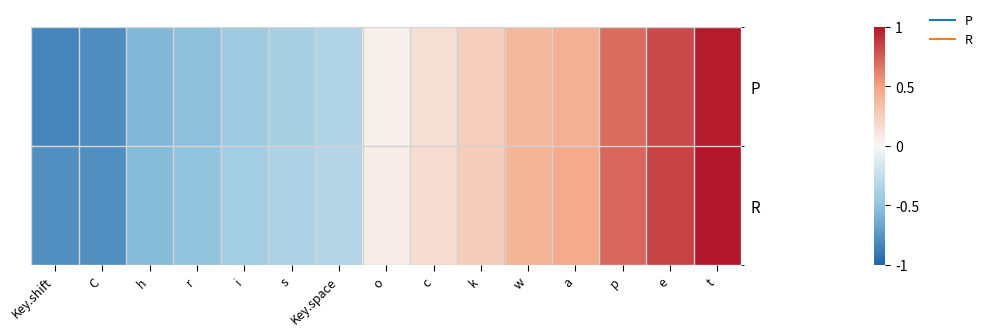

Rank the series by their maximum value, from lowest to highest.

P, R